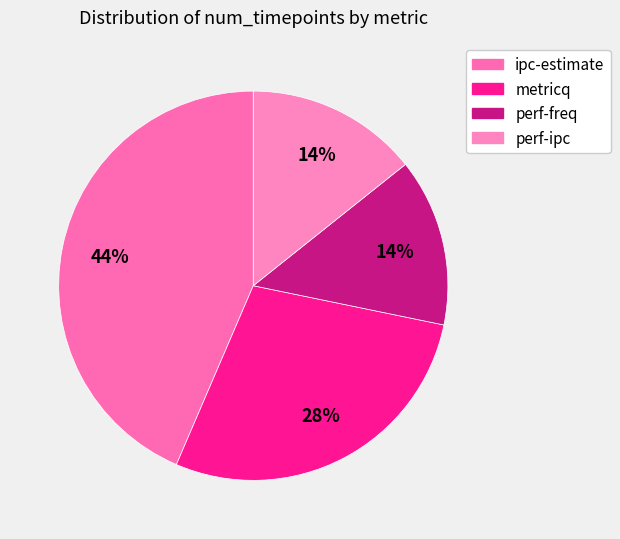

What is the total percentage of metricq and ipc-estimate?

71.8%